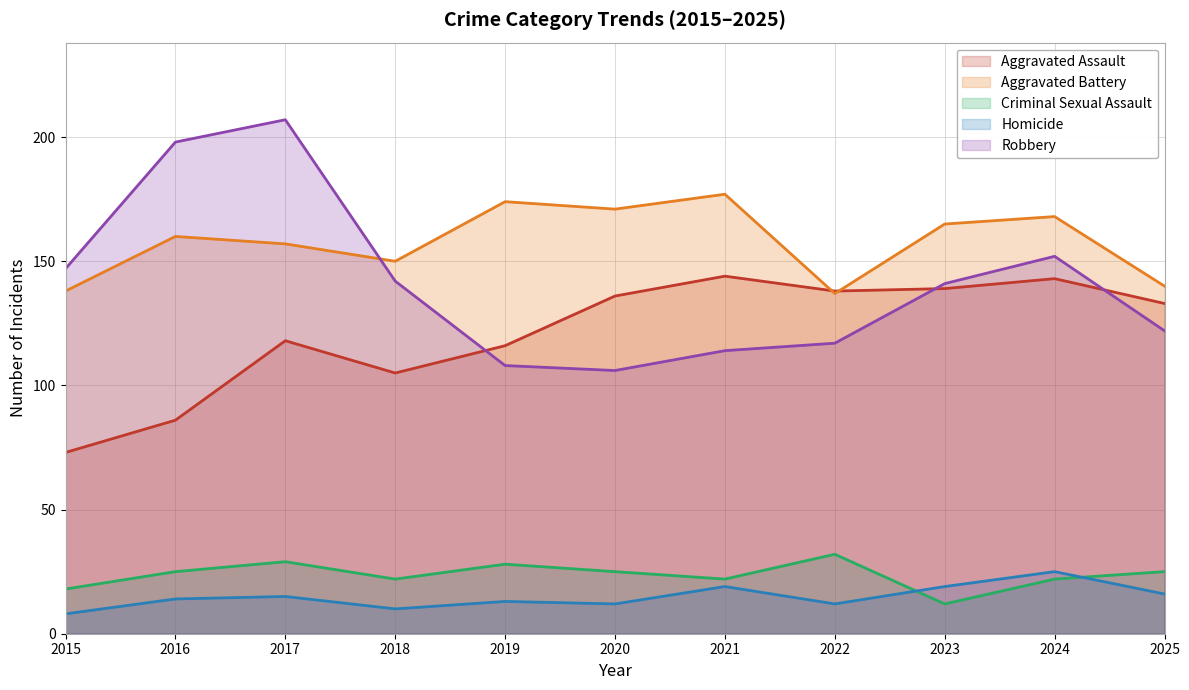

Reading right to left, what are all the values shown in this chart?

Aggravated Assault: 133	143	139	138	144	136	116	105	118	86	73
Aggravated Battery: 140	168	165	137	177	171	174	150	157	160	138
Criminal Sexual Assault: 25	22	12	32	22	25	28	22	29	25	18
Homicide: 16	25	19	12	19	12	13	10	15	14	8
Robbery: 122	152	141	117	114	106	108	142	207	198	147